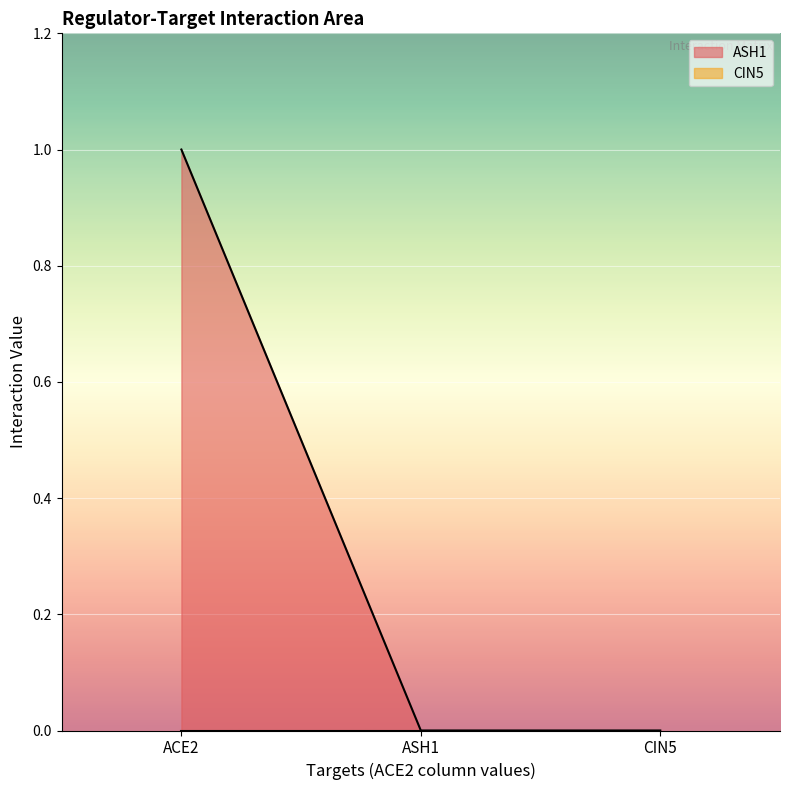

What is the difference between the maximum and minimum values?

1